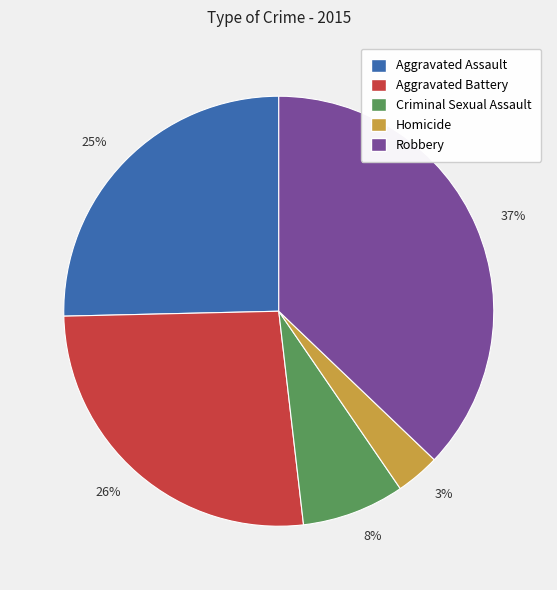

Does any single category account for the majority?

No